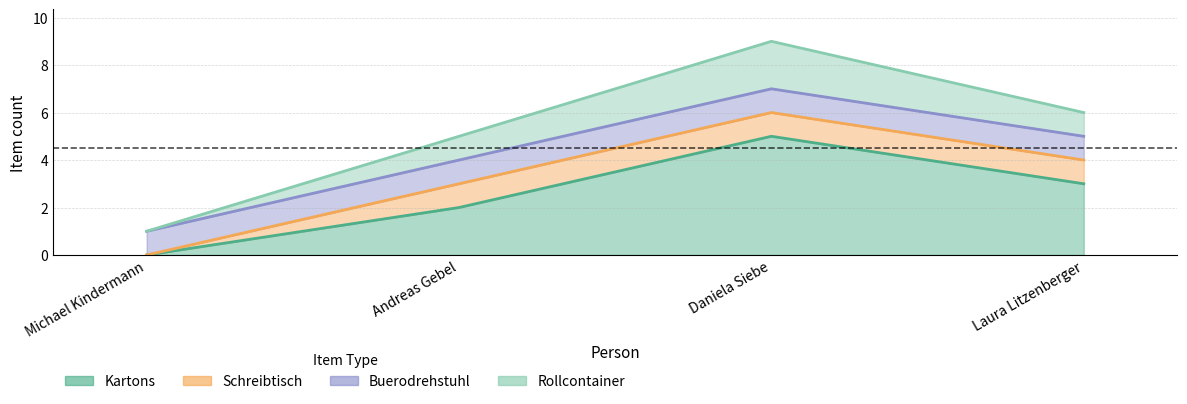

Which has a higher value, Laura Litzenberger or Daniela Siebe?

Daniela Siebe